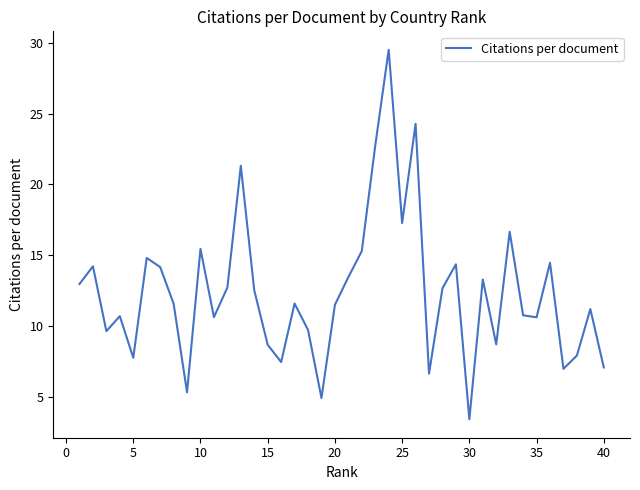

What is the smallest value displayed?

3.4